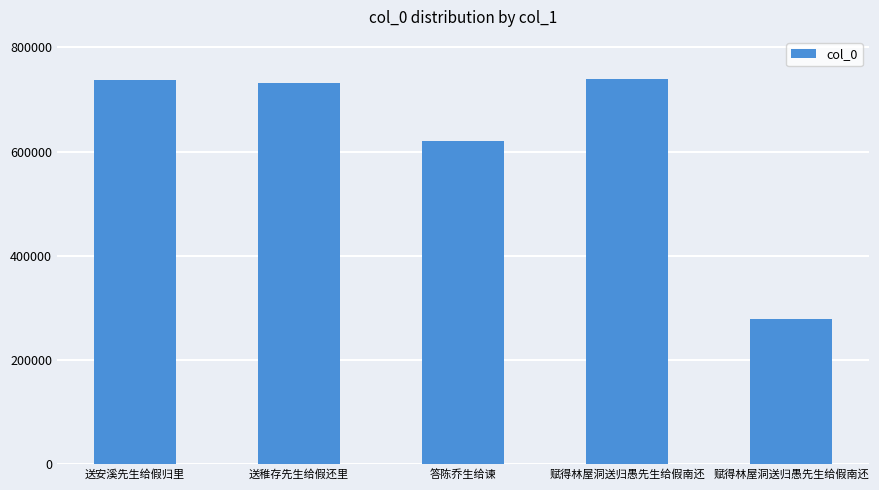

How many bars are there in total?

5